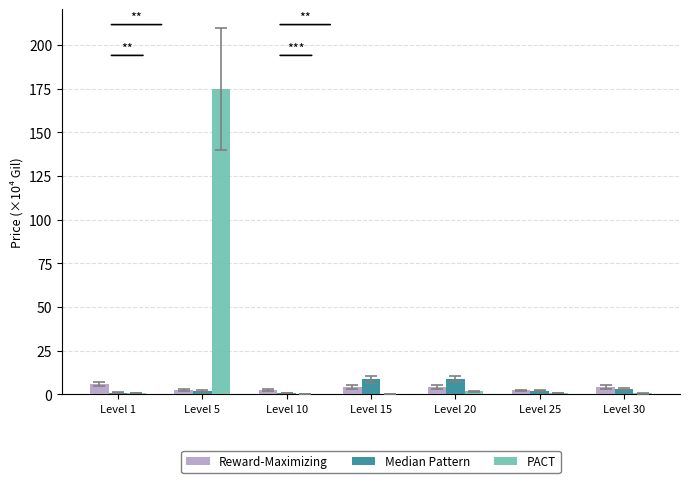

What is the maximum value shown in the chart?

175.1